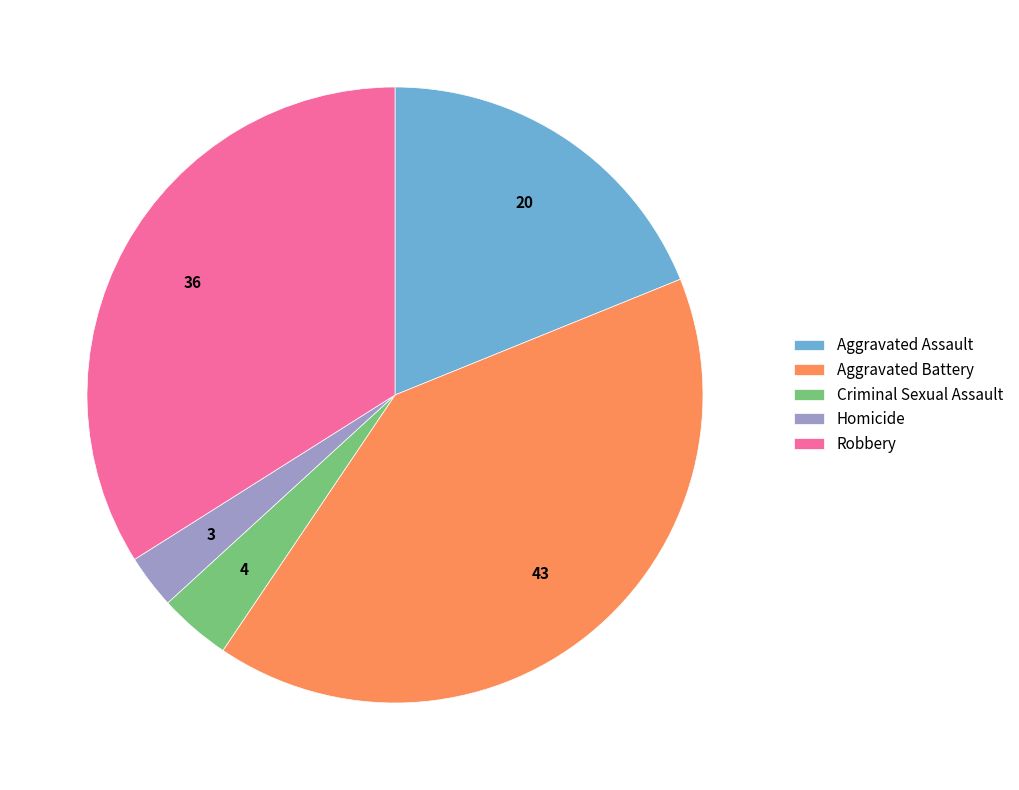

Rank the categories by value from highest to lowest.

Aggravated Battery, Robbery, Aggravated Assault, Criminal Sexual Assault, Homicide